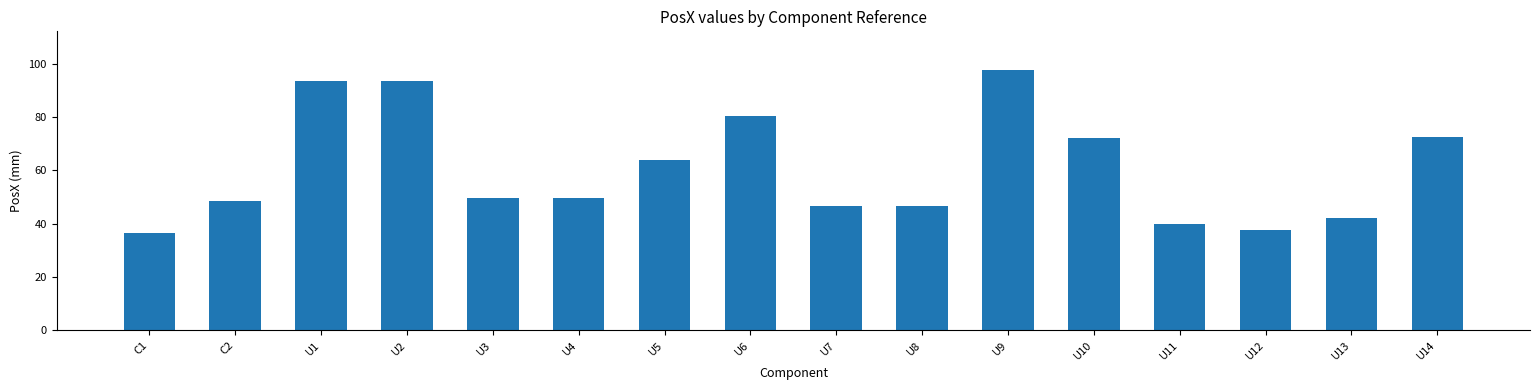

The value at U7 is 71.4. True or false?

False